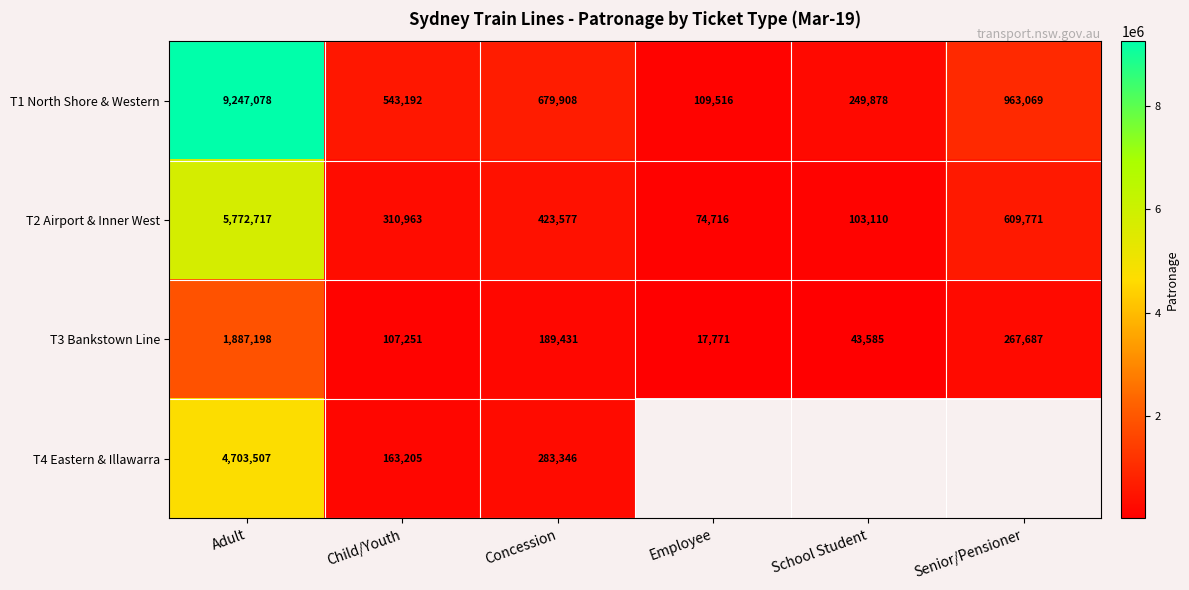

Which label corresponds to the smallest value in the chart?

Employee